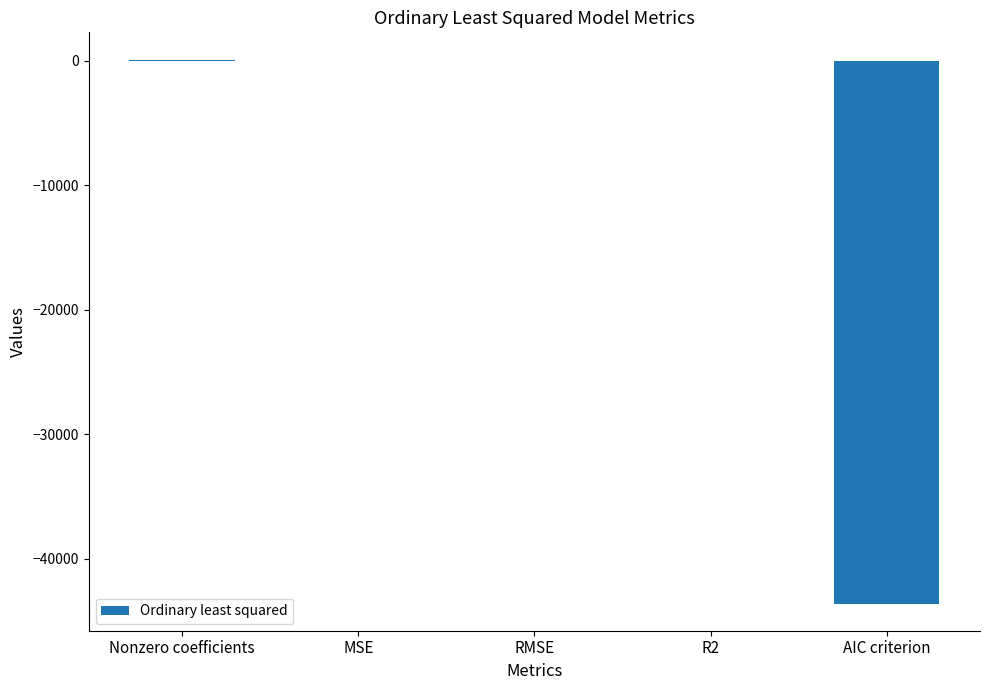

At which label does the data first exceed 0?

Nonzero coefficients